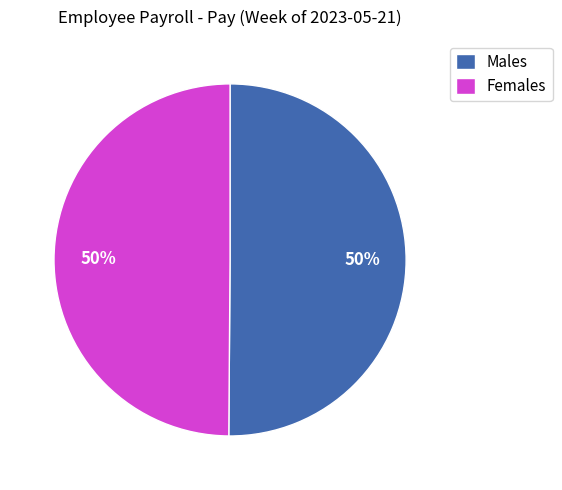

Do Females and Males together represent more than half of the pie?

Yes